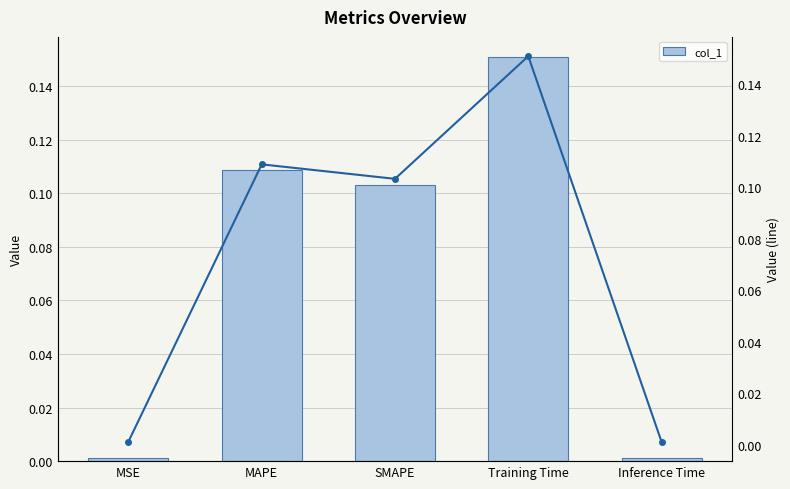

Reading right to left, list all the values displayed in this chart.

col_1: Inference Time=0.0	Training Time=0.2	SMAPE=0.1	MAPE=0.1	MSE=0.0
col_1 (line): Inference Time=0.0	Training Time=0.2	SMAPE=0.1	MAPE=0.1	MSE=0.0